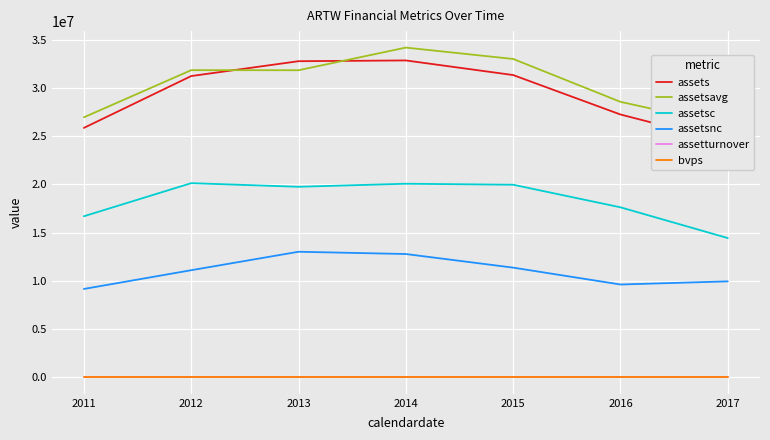

Which has a higher value, 2016 or 2015?

2015